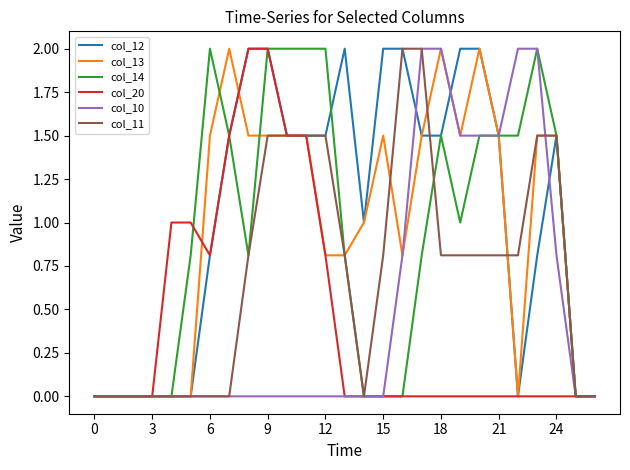

What is the average value of the col_20 series?

0.4